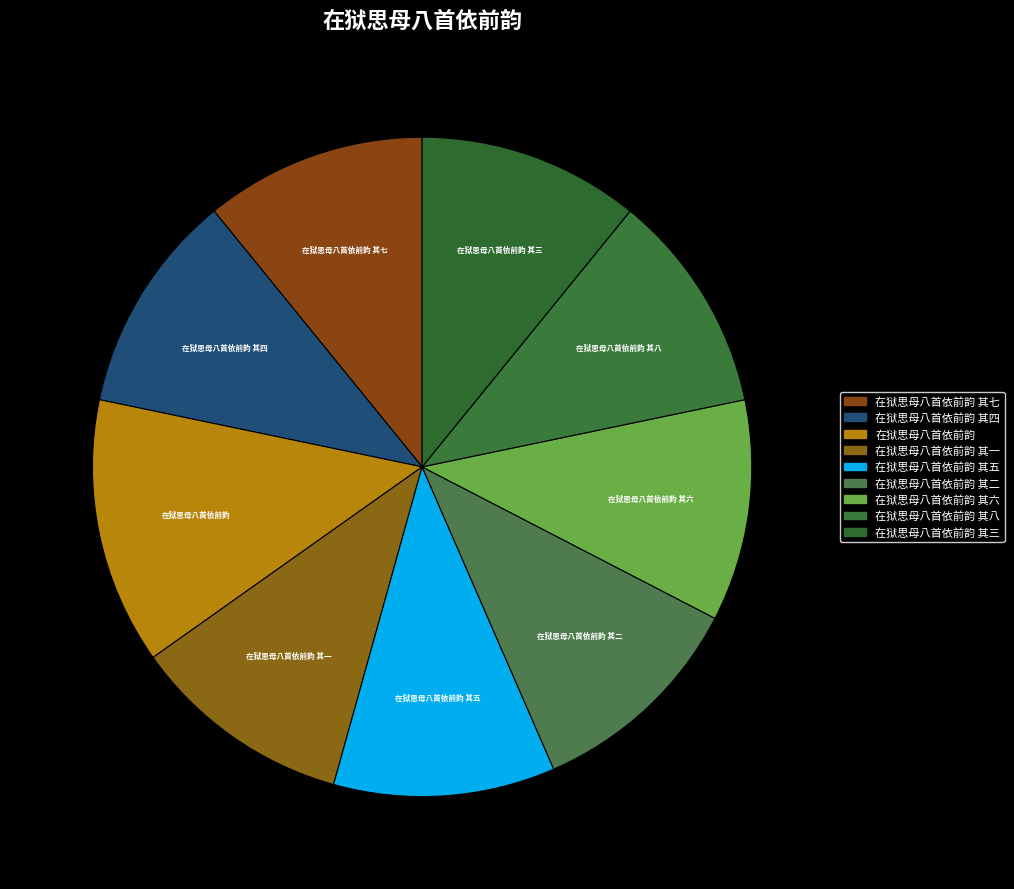

Is there any slice that represents more than half of the pie?

No